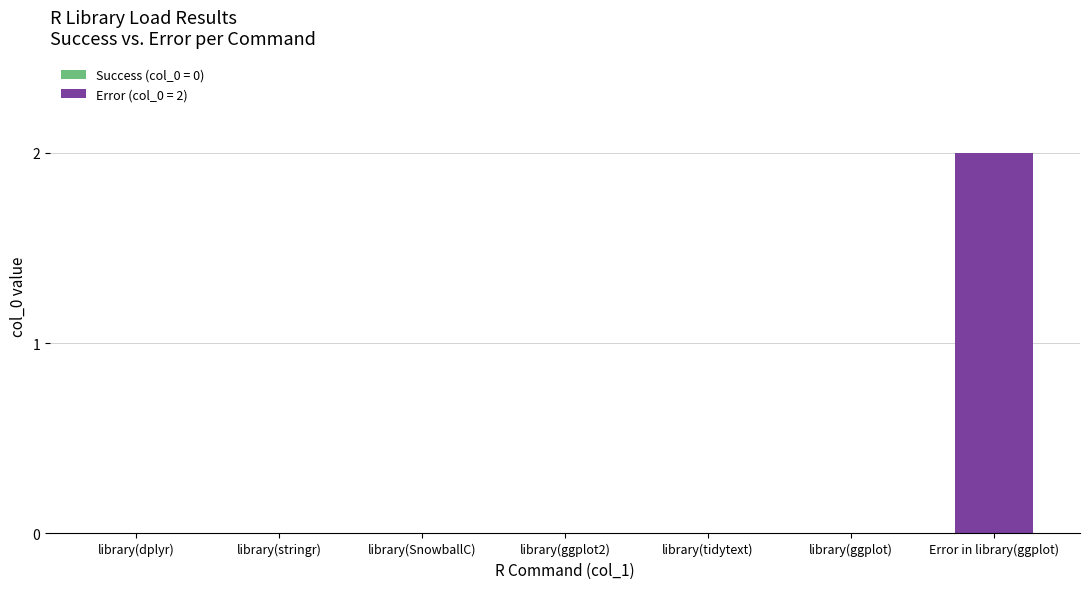

What is the label of the 3rd bar from the left?

library(SnowballC)